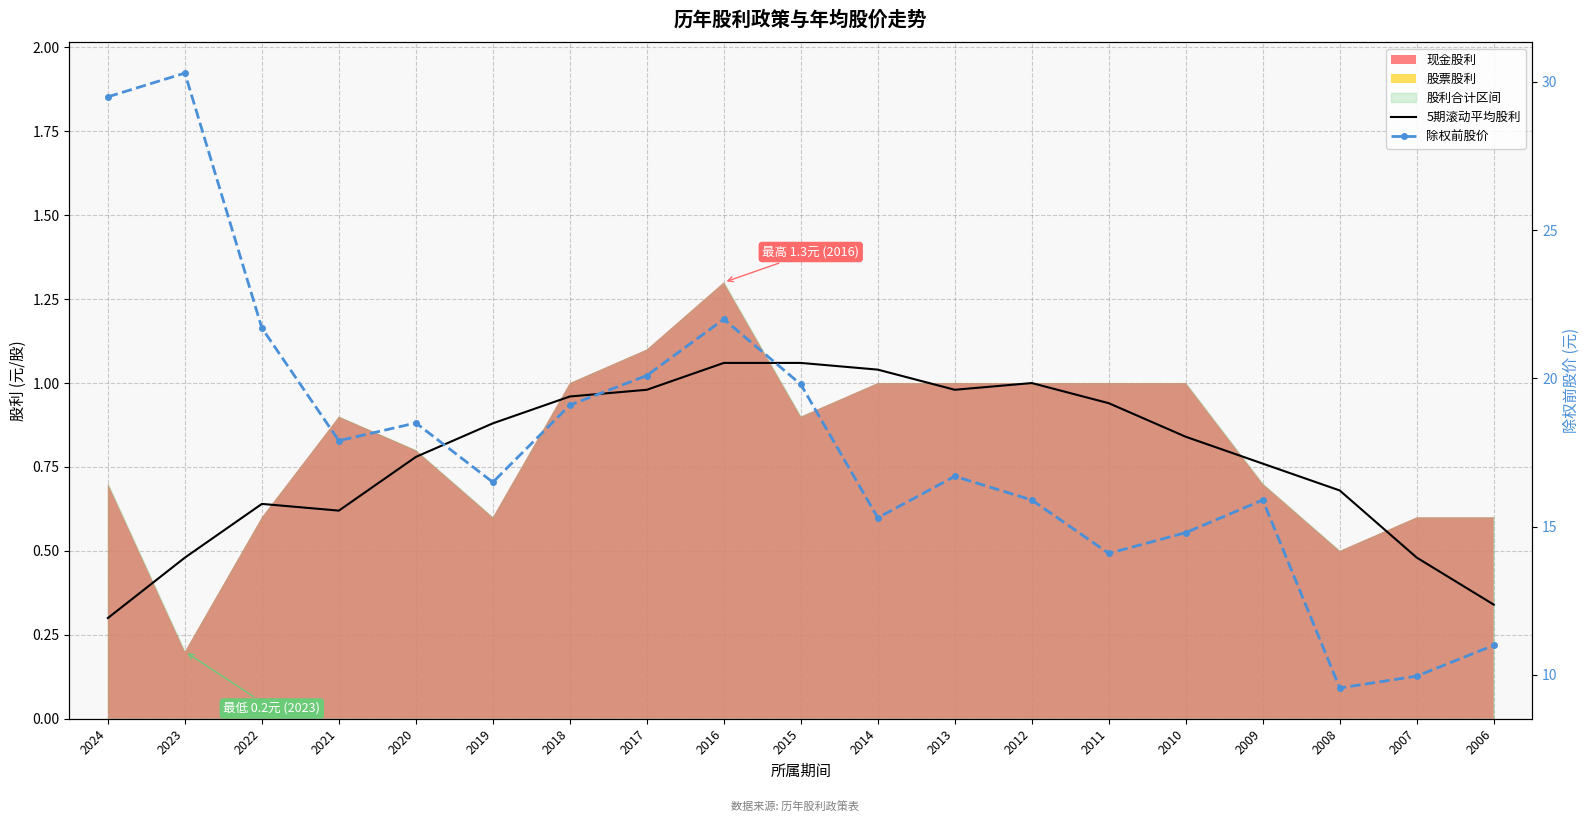

Rank the series at 2008 from lowest to highest value.

5期滚动平均股利, 除权前股价